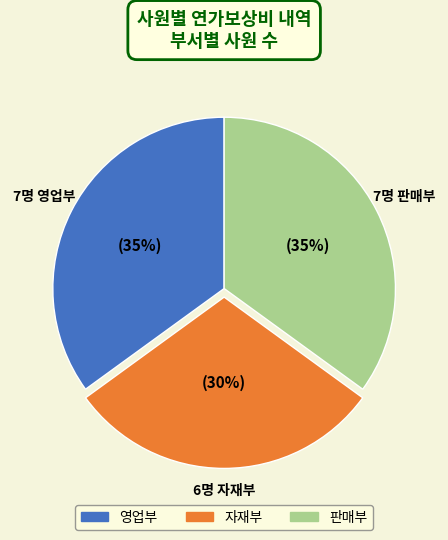

To the nearest percent, what percentage of the pie is 영업부?

35%